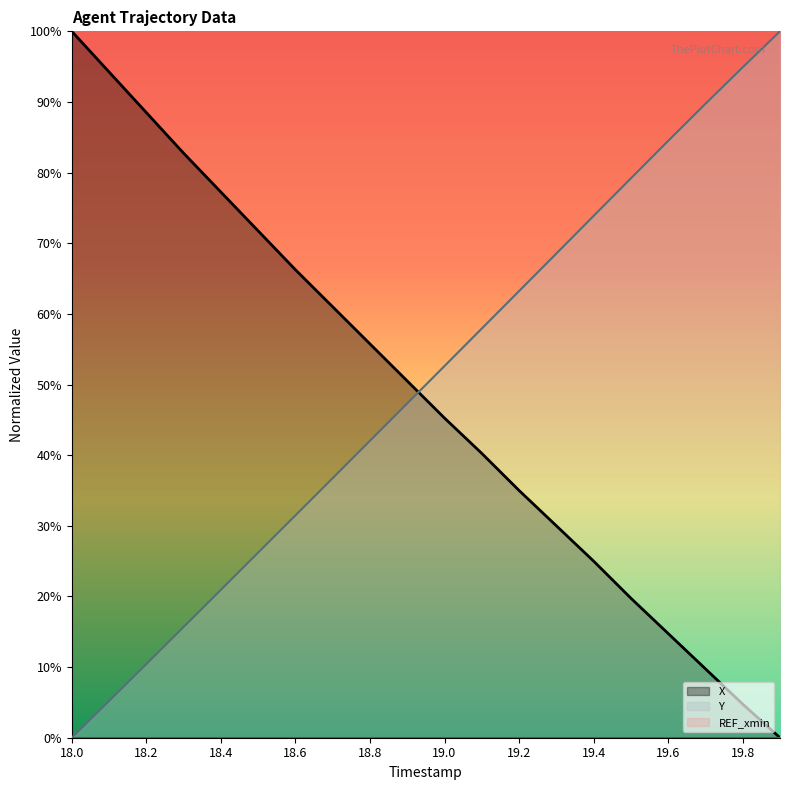

Count the number of data series in this chart.

3